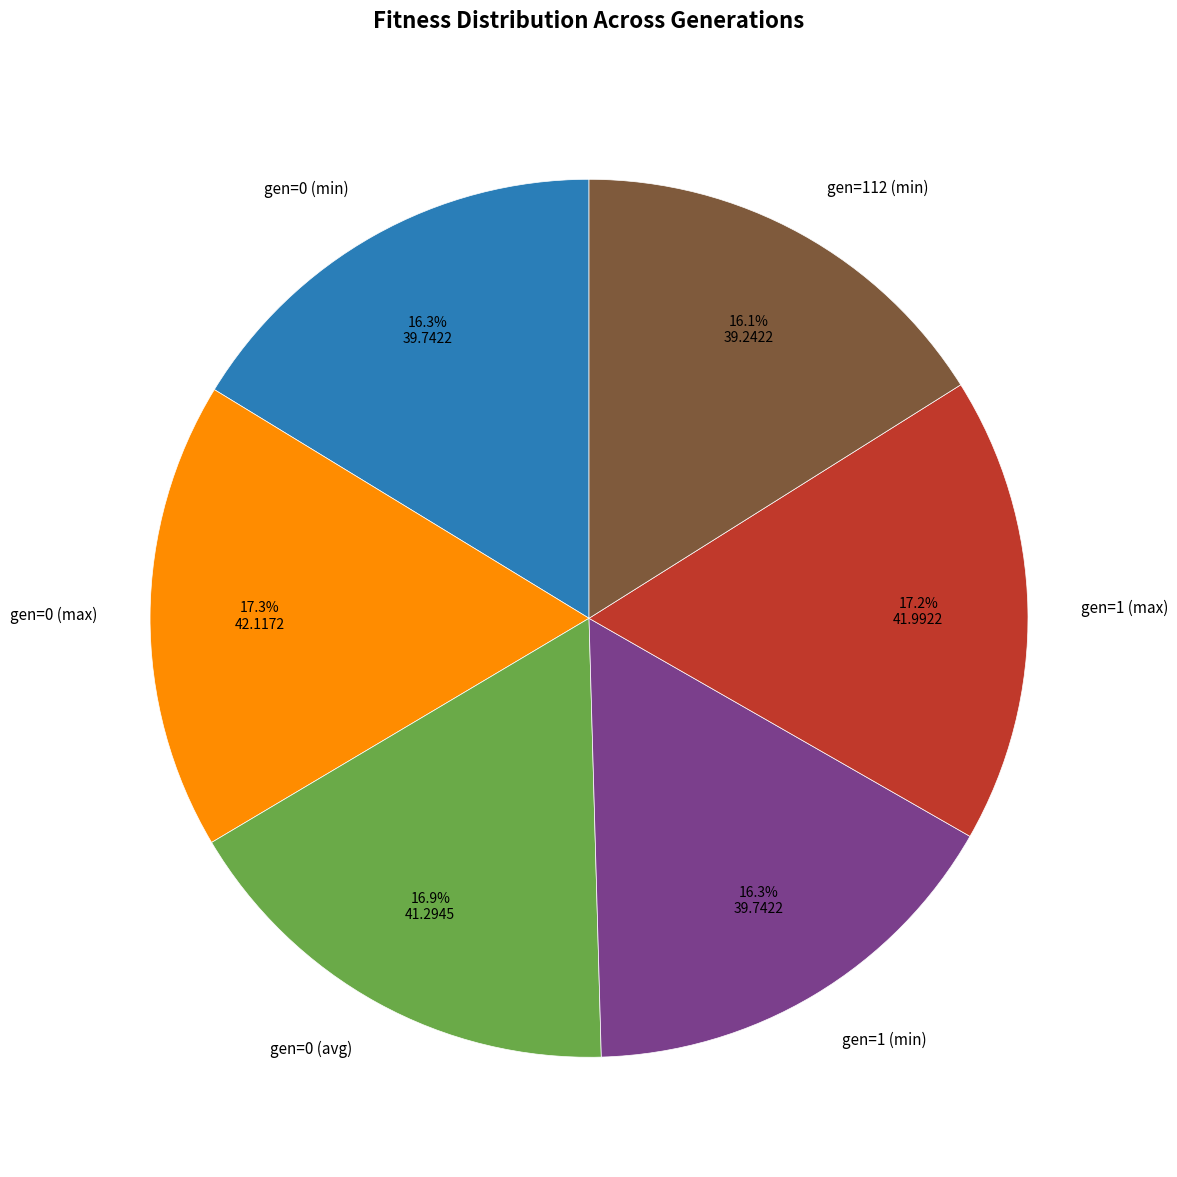

Is gen=0 (avg) the majority of the pie?

No